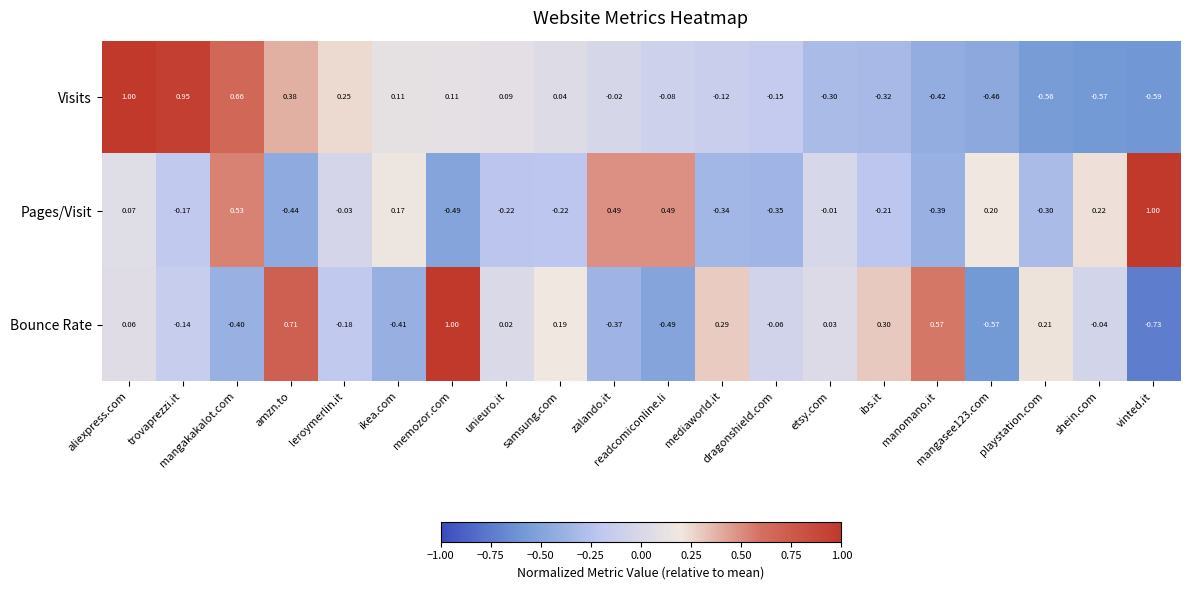

At readcomiconline.li, list the series in order from largest to smallest.

Pages/Visit, Visits, Bounce Rate